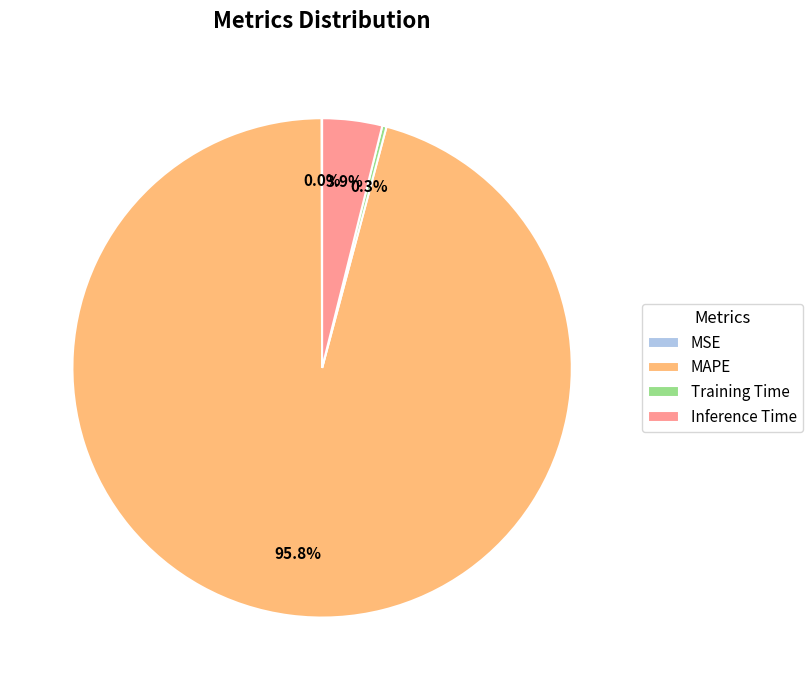

What percentage is the MAPE slice, to the nearest percent?

96%